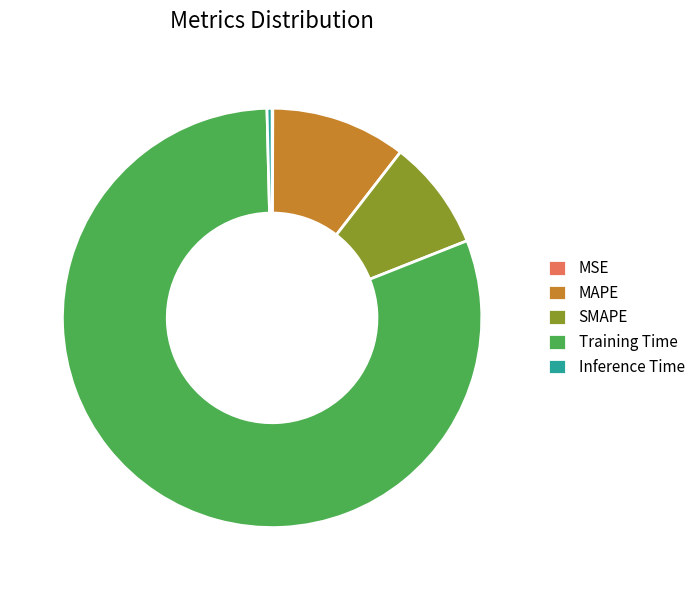

Between Inference Time and MAPE, which is larger?

MAPE